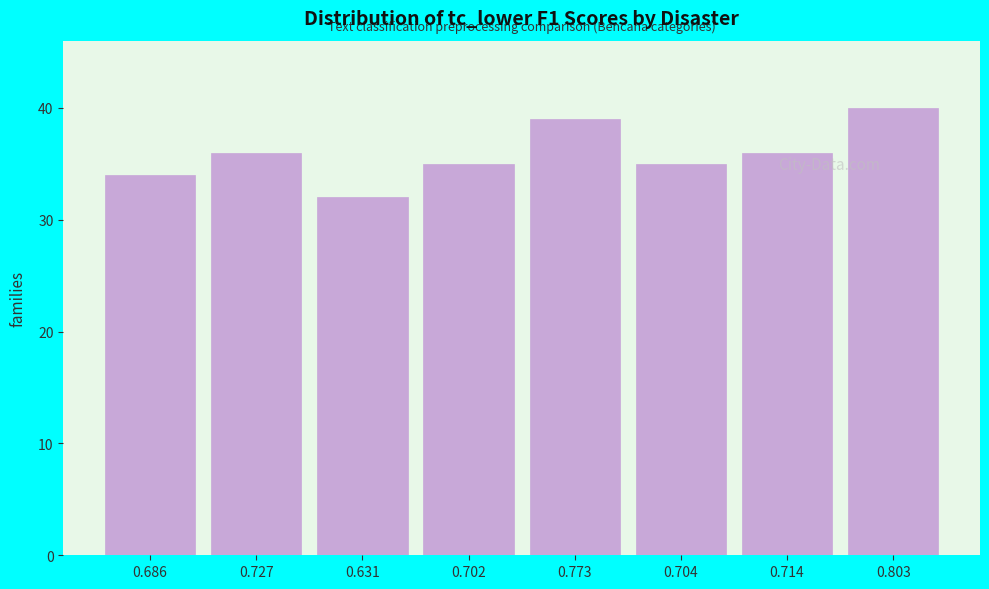

Reading left to right, what are all the values shown in this chart?

34	36	32	35	39	35	36	40